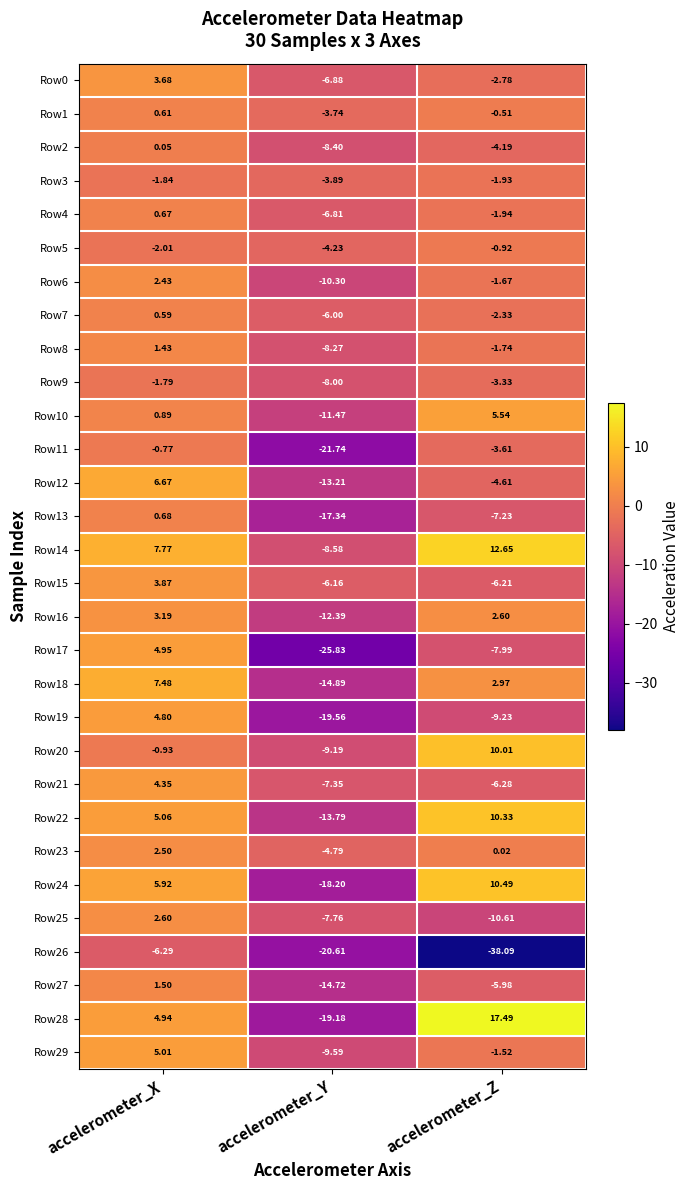

What is the smallest value displayed?

-38.1